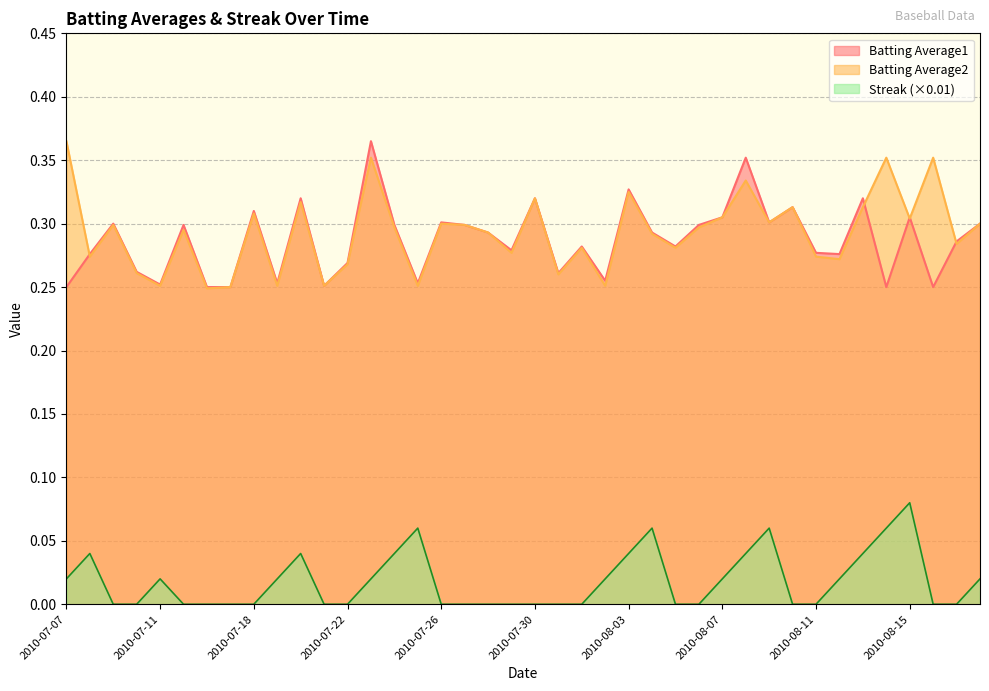

True or false: Batting Average1 has more than 1 interior local peaks.

True